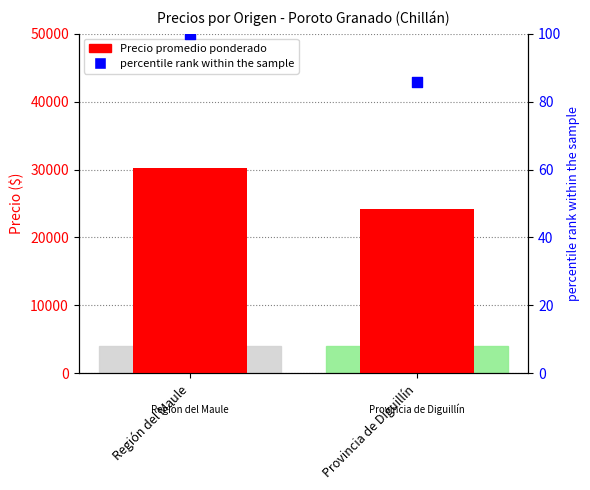

Which series reaches the minimum Y coordinate?

percentile rank within the sample